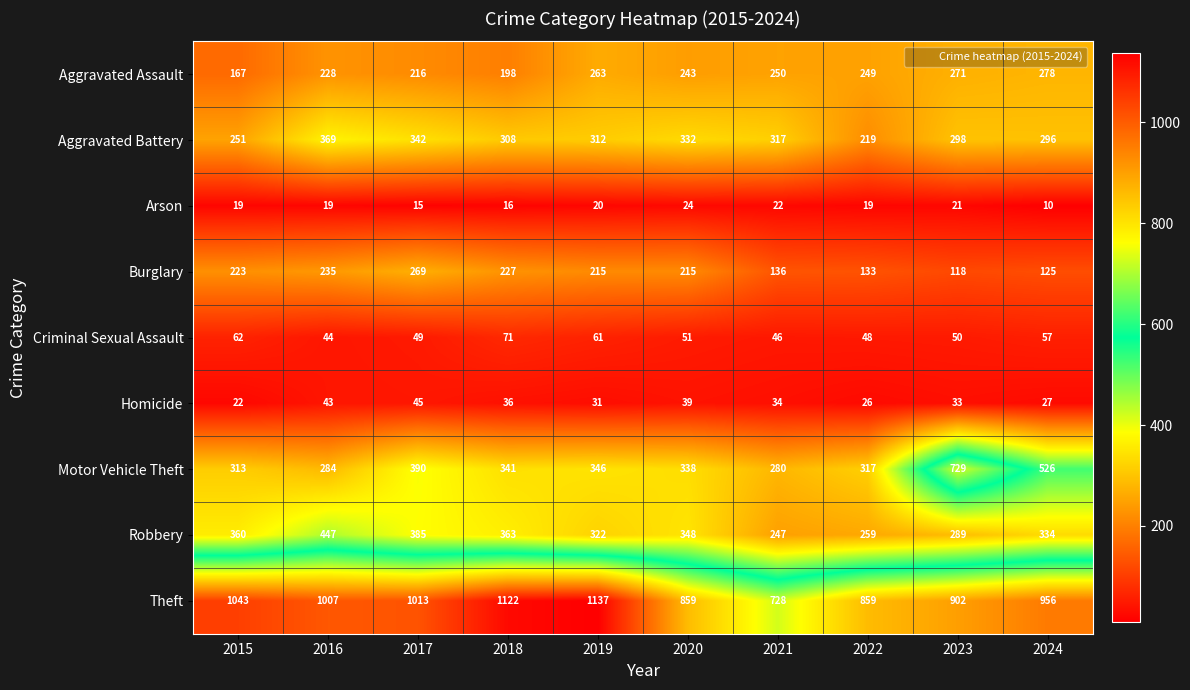

Where is Criminal Sexual Assault nearest to the value 57?

2024